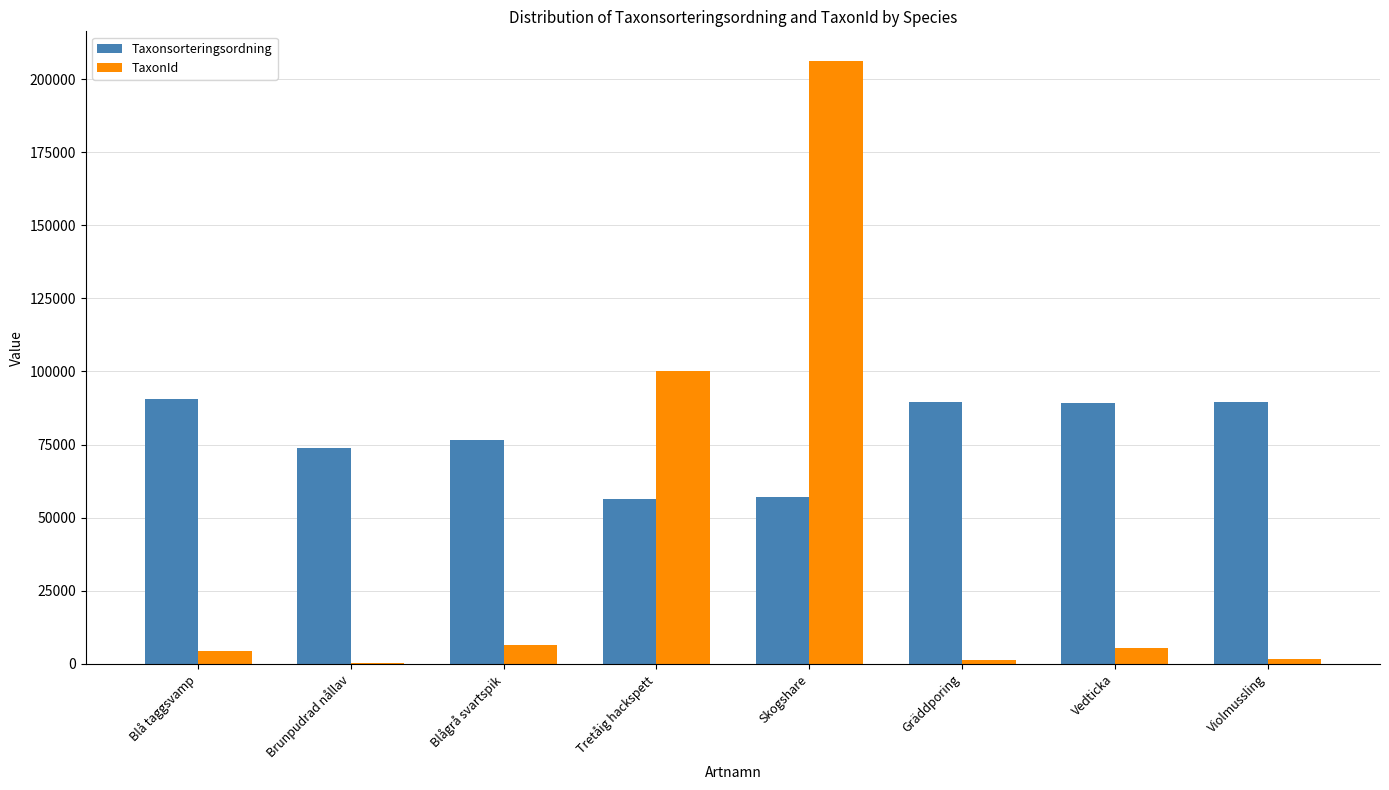

What is the total value across all series at Vedticka?

94803